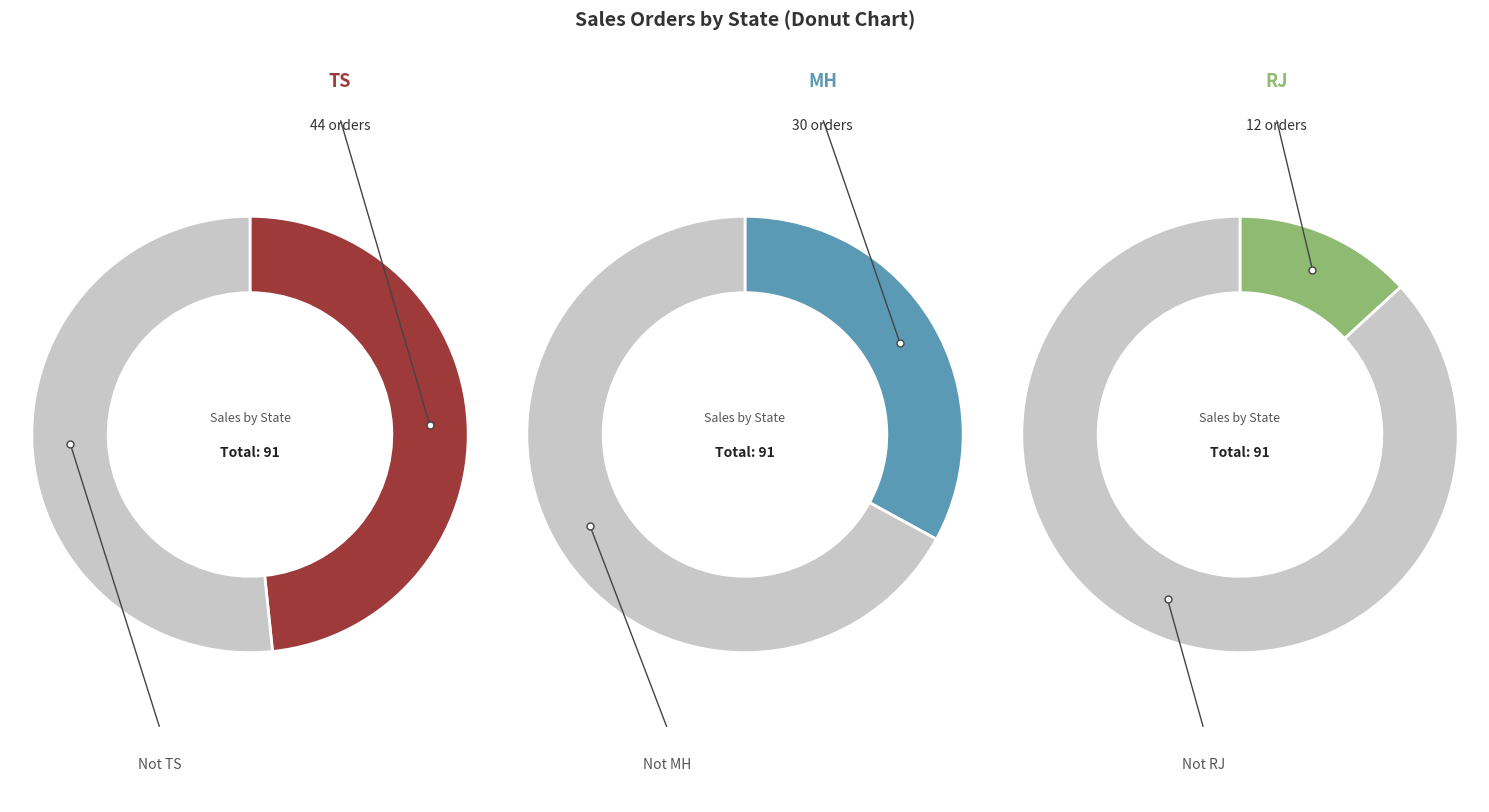

Does 1 account for over 50% of the chart?

No